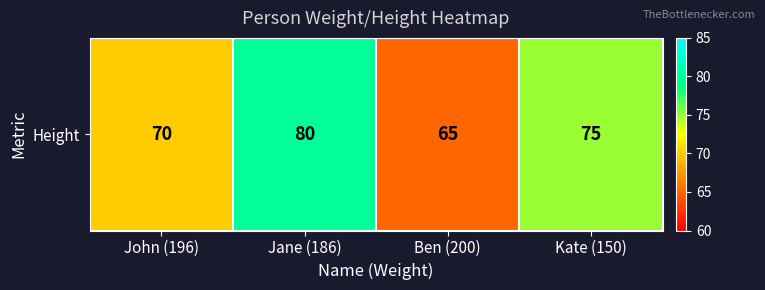

List the labels in order of value, largest first.

Jane (186), Kate (150), John (196), Ben (200)